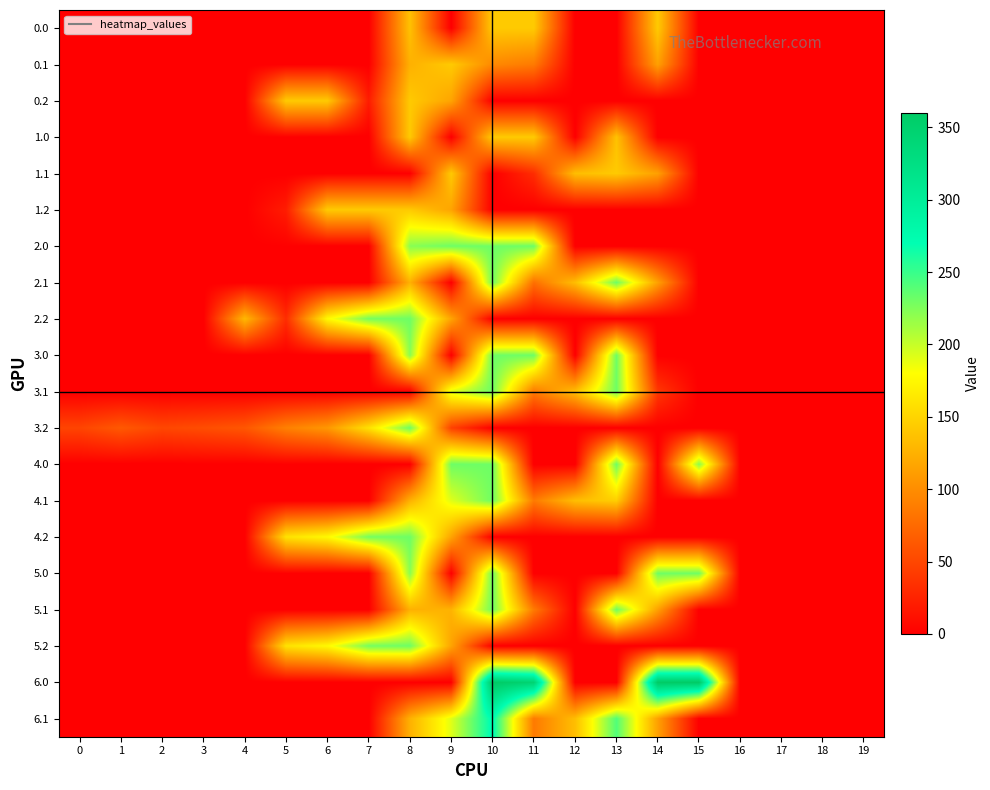

Reading right to left, what are all the values shown in this chart?

0.0: 19=0.0	18=0.0	17=0.0	16=0.0	15=0.0	14=143.0	13=0.0	12=0.0	11=143.0	10=143.0	9=0.0	8=137.2	7=0.0	6=0.0	5=1.2	4=0.1	3=0.6	2=0.0	1=0.0	0=0.0
0.1: 19=0.0	18=0.0	17=0.0	16=0.0	15=0.0	14=113.7	13=0.0	12=0.0	11=87.0	10=97.4	9=143.0	8=125.2	7=0.0	6=0.0	5=0.0	4=0.0	3=0.0	2=0.0	1=0.0	0=0.0
0.2: 19=0.0	18=0.0	17=0.0	16=0.0	15=0.0	14=0.0	13=0.0	12=0.0	11=0.0	10=0.0	9=116.5	8=143.0	7=20.7	6=143.0	5=143.0	4=0.0	3=0.0	2=0.0	1=0.0	0=0.0
1.0: 19=0.0	18=0.0	17=0.0	16=0.0	15=0.0	14=0.0	13=137.2	12=0.0	11=143.0	10=143.0	9=0.0	8=143.0	7=0.0	6=0.0	5=1.2	4=0.1	3=0.6	2=0.0	1=0.0	0=0.0
1.1: 19=0.0	18=0.0	17=0.0	16=0.0	15=0.0	14=113.7	13=143.0	12=134.6	11=31.9	10=0.0	9=143.0	8=0.0	7=0.0	6=0.0	5=0.0	4=0.0	3=0.0	2=0.0	1=0.0	0=0.0
1.2: 19=0.0	18=0.0	17=0.0	16=0.0	15=0.0	14=0.0	13=0.0	12=0.0	11=0.0	10=0.0	9=116.5	8=143.0	7=143.0	6=143.0	5=20.7	4=0.0	3=0.0	2=0.0	1=0.0	0=0.0
2.0: 19=0.0	18=0.0	17=0.0	16=0.0	15=0.0	14=0.0	13=0.0	12=0.0	11=231.0	10=231.0	9=231.0	8=221.7	7=0.0	6=0.0	5=1.2	4=0.1	3=0.6	2=0.0	1=0.0	0=0.0
2.1: 19=0.0	18=0.0	17=0.0	16=0.0	15=0.0	14=113.7	13=231.0	12=134.6	11=79.2	10=231.0	9=0.0	8=125.2	7=0.0	6=0.0	5=0.0	4=0.0	3=0.0	2=0.0	1=0.0	0=0.0
2.2: 19=0.0	18=0.0	17=0.0	16=0.0	15=0.0	14=0.0	13=0.0	12=0.0	11=0.0	10=0.0	9=116.5	8=231.0	7=228.4	6=176.2	5=32.0	4=130.6	3=0.0	2=0.0	1=0.0	0=0.0
3.0: 19=0.0	18=0.0	17=0.0	16=0.0	15=0.0	14=0.0	13=231.0	12=0.0	11=231.0	10=231.0	9=0.0	8=221.7	7=0.0	6=0.0	5=0.0	4=0.0	3=0.0	2=0.0	1=0.0	0=0.0
3.1: 19=0.0	18=0.0	17=0.0	16=0.0	15=0.0	14=40.0	13=231.0	12=134.6	11=87.0	10=231.0	9=191.1	8=0.0	7=0.0	6=0.0	5=0.0	4=0.0	3=0.0	2=0.0	1=0.0	0=0.0
3.2: 19=0.0	18=0.0	17=0.0	16=0.0	15=0.0	14=0.0	13=0.0	12=0.0	11=0.0	10=0.0	9=46.9	8=231.0	7=159.4	6=107.2	5=91.0	4=61.6	3=55.0	2=50.5	1=63.3	0=48.9
4.0: 19=0.0	18=0.0	17=0.0	16=0.0	15=221.7	14=0.0	13=231.0	12=0.0	11=0.0	10=231.0	9=231.0	8=0.0	7=0.0	6=0.0	5=1.2	4=0.1	3=0.6	2=0.0	1=0.0	0=0.0
4.1: 19=0.0	18=0.0	17=0.0	16=0.0	15=0.0	14=0.0	13=145.8	12=134.6	11=87.0	10=231.0	9=191.1	8=125.2	7=0.0	6=0.0	5=0.0	4=0.0	3=0.0	2=0.0	1=0.0	0=0.0
4.2: 19=0.0	18=0.0	17=0.0	16=0.0	15=0.0	14=0.0	13=0.0	12=0.0	11=0.0	10=0.0	9=116.5	8=231.0	7=228.4	6=176.2	5=160.0	4=0.0	3=0.0	2=0.0	1=0.0	0=0.0
5.0: 19=0.0	18=0.0	17=0.0	16=0.0	15=231.0	14=231.0	13=0.0	12=0.0	11=0.0	10=231.0	9=0.0	8=221.7	7=0.0	6=0.0	5=1.2	4=0.1	3=0.6	2=0.0	1=0.0	0=0.0
5.1: 19=0.0	18=0.0	17=0.0	16=0.0	15=0.0	14=113.7	13=231.0	12=0.0	11=87.0	10=231.0	9=126.8	8=125.2	7=0.0	6=0.0	5=0.0	4=0.0	3=0.0	2=0.0	1=0.0	0=0.0
5.2: 19=0.0	18=0.0	17=0.0	16=0.0	15=0.0	14=0.0	13=0.0	12=0.0	11=0.0	10=0.0	9=116.5	8=231.0	7=228.4	6=176.2	5=160.0	4=0.0	3=0.0	2=0.0	1=0.0	0=0.0
6.0: 19=0.0	18=0.0	17=0.0	16=0.0	15=360.0	14=360.0	13=0.0	12=0.0	11=345.4	10=360.0	9=0.0	8=0.0	7=0.0	6=0.0	5=0.0	4=0.0	3=0.3	2=0.0	1=0.0	0=0.0
6.1: 19=0.0	18=0.0	17=0.0	16=0.0	15=0.0	14=113.7	13=241.5	12=134.6	11=87.0	10=274.1	9=191.1	8=125.2	7=0.0	6=0.0	5=0.0	4=0.0	3=0.0	2=0.0	1=0.0	0=0.0